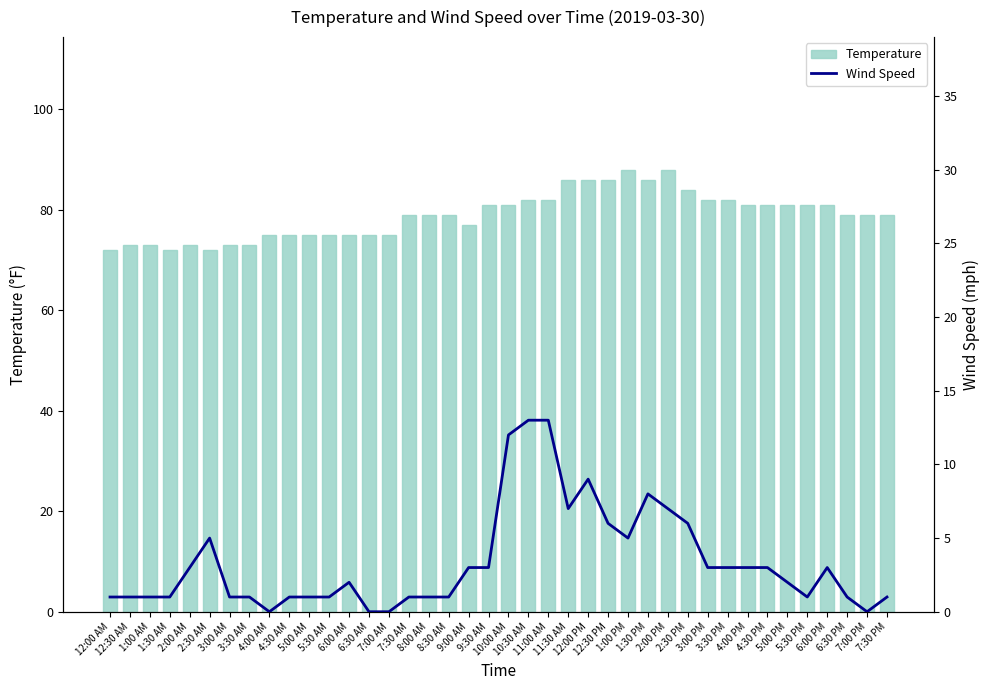

Between 7:00 PM and 2:00 PM, which is larger?

2:00 PM